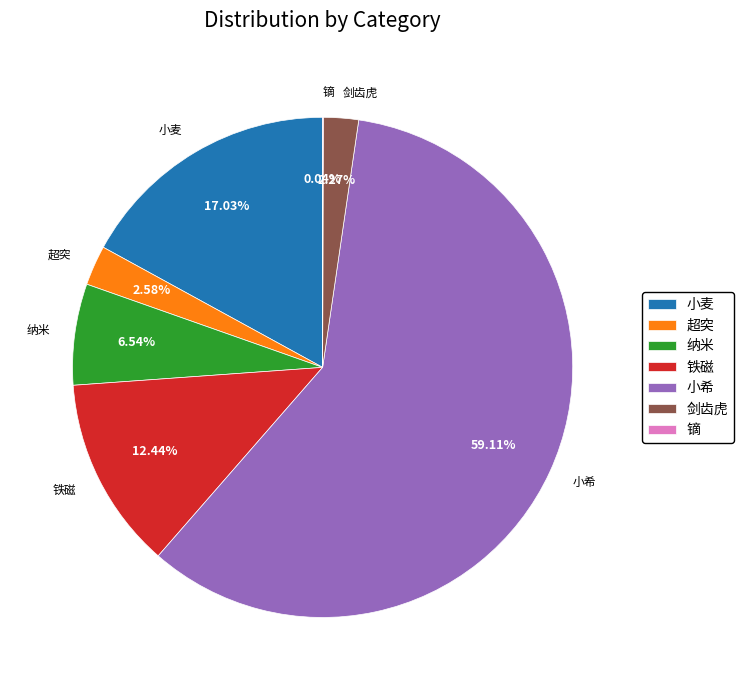

What is the largest slice in the pie chart?

小希